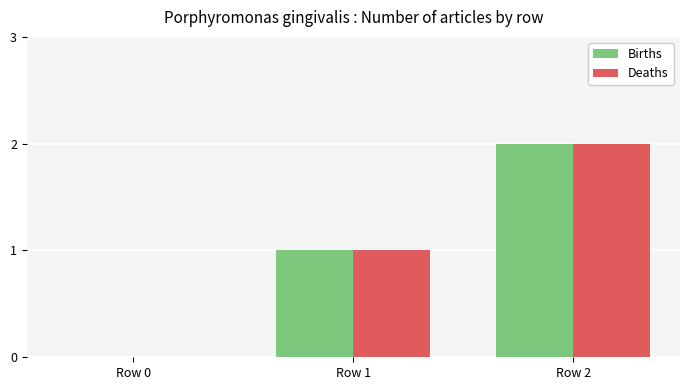

Does the chart contain stacked bars?

No